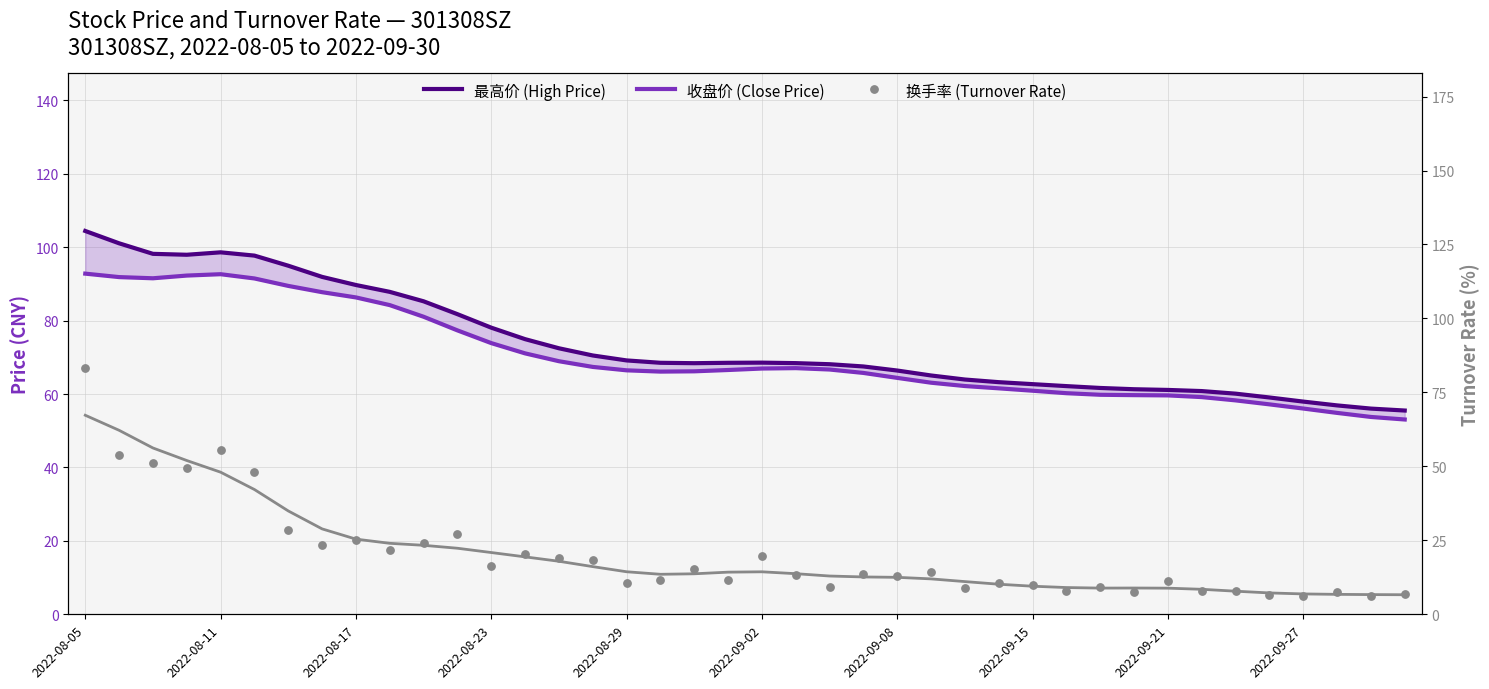

Which series contains the highest Y value?

最高价 (High Price)